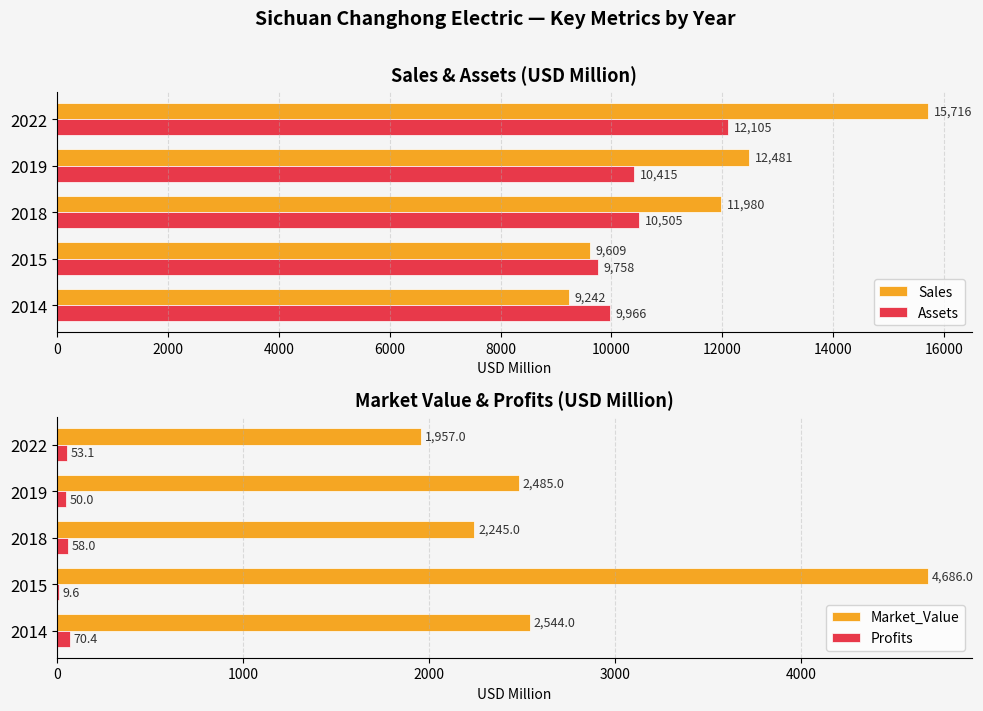

At how many categories does at least one series exceed 7654?

5